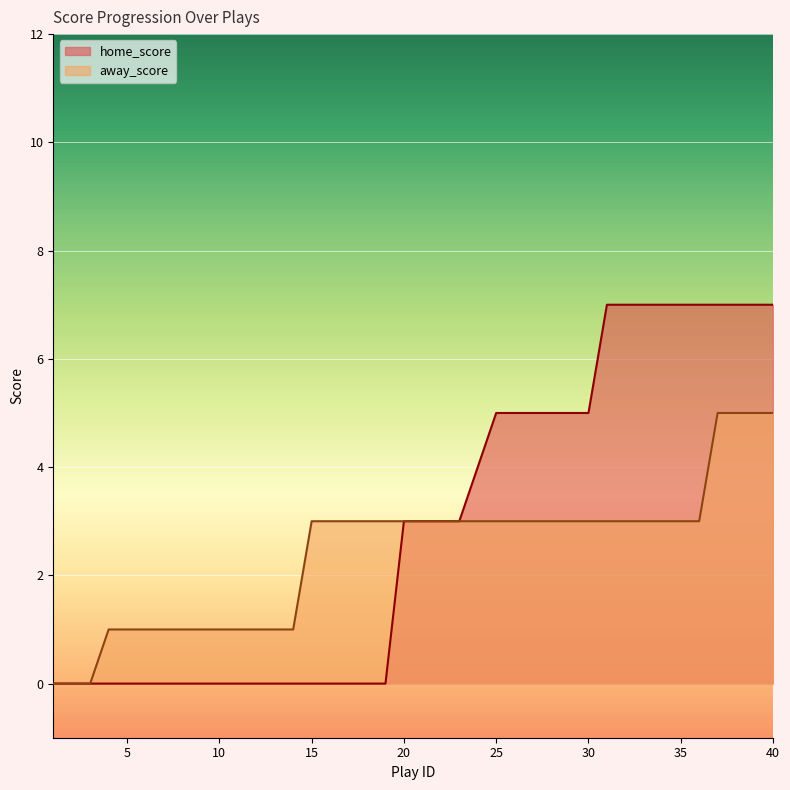

Which category has the highest value across all series?

31